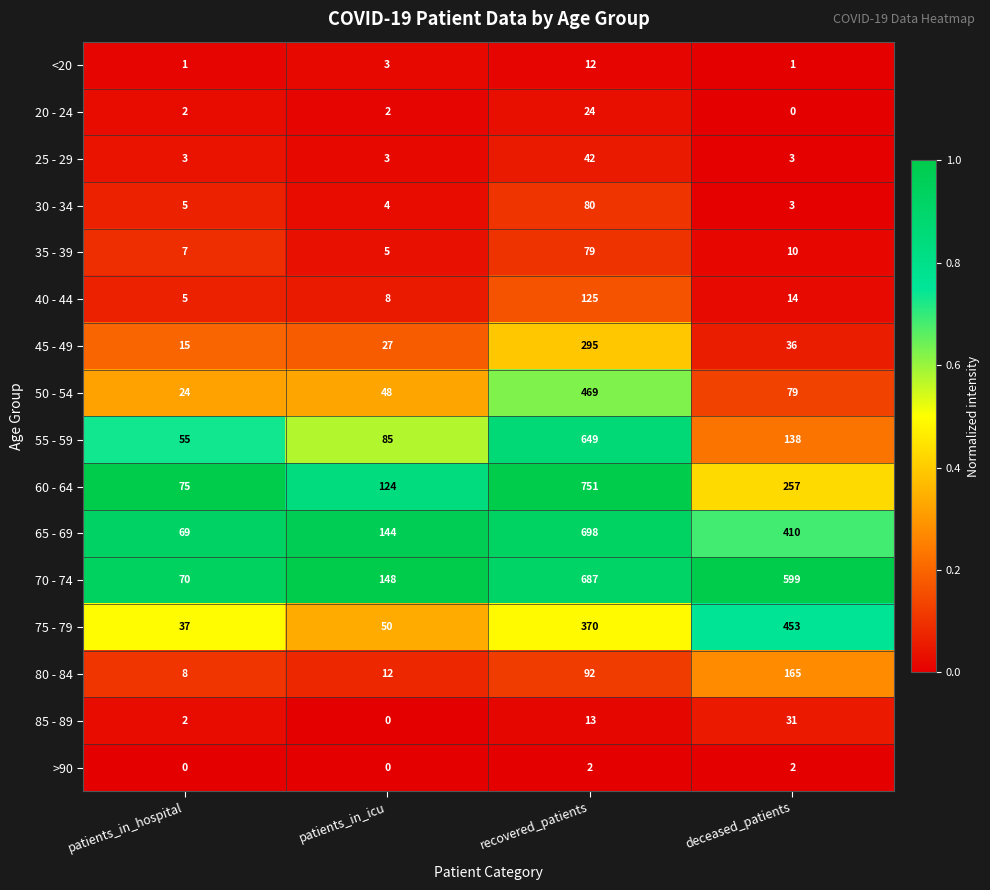

Is it true that 75 - 79 equals 693 at deceased_patients?

False